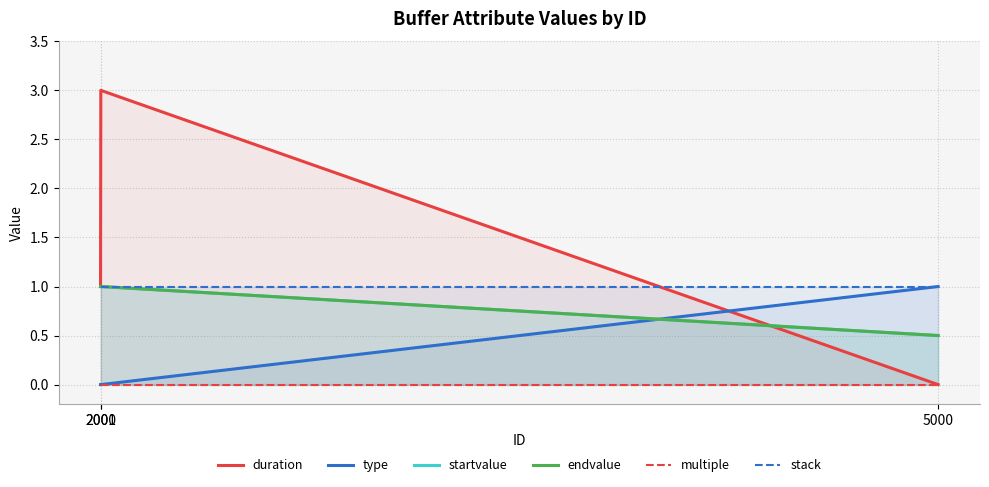

True or false: startvalue has a value of 1.0 at 2000.

True